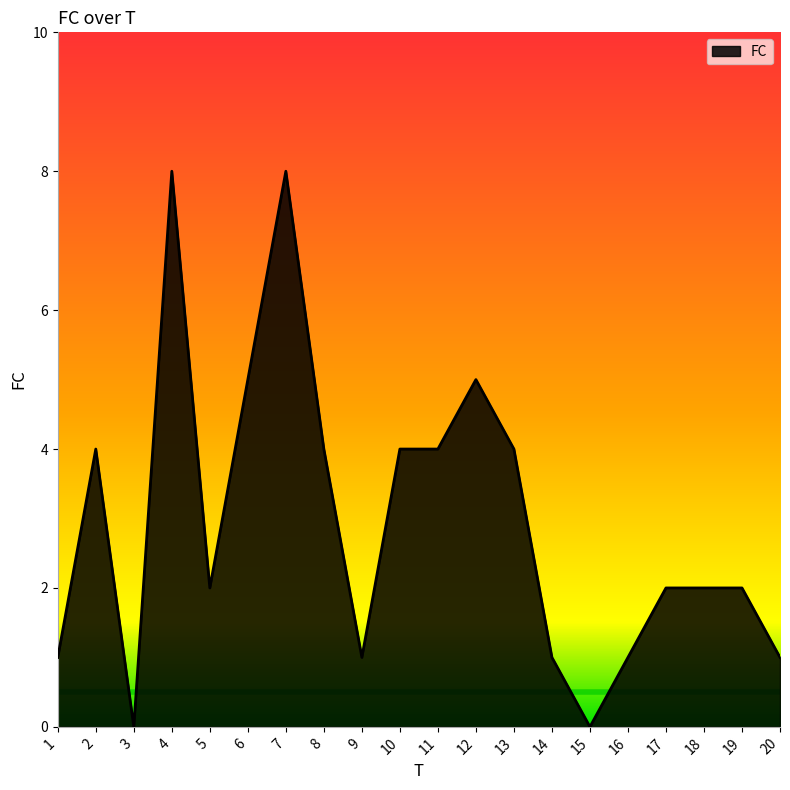

What is the approximate value at 11?

4